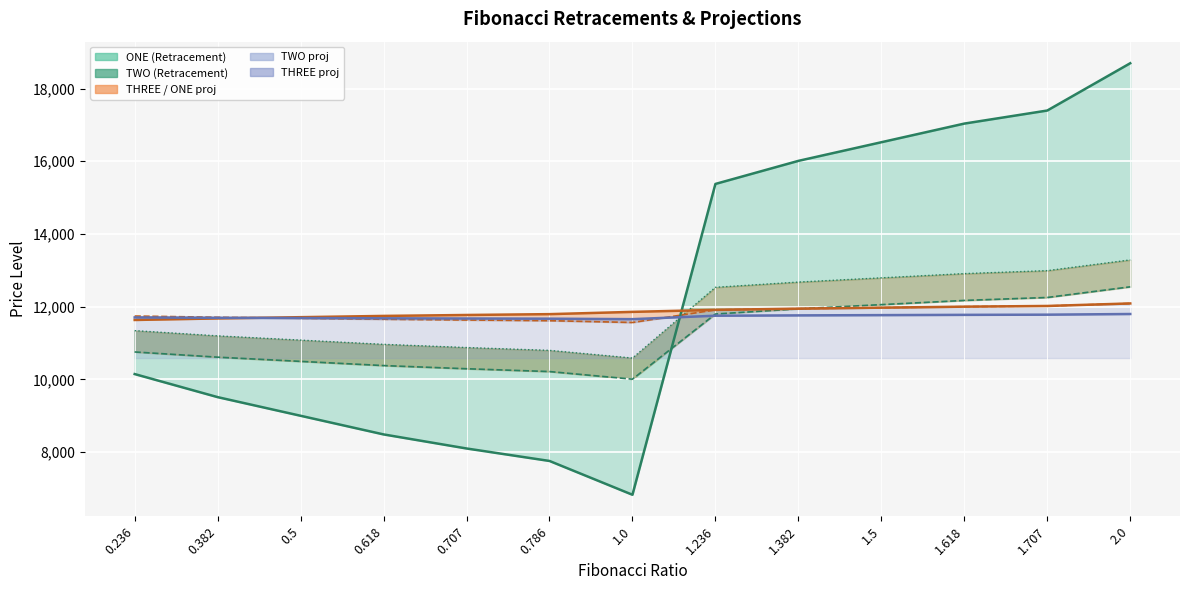

Between which two adjacent categories do ONE and THREE_proj first intersect?

1.0 and 1.236